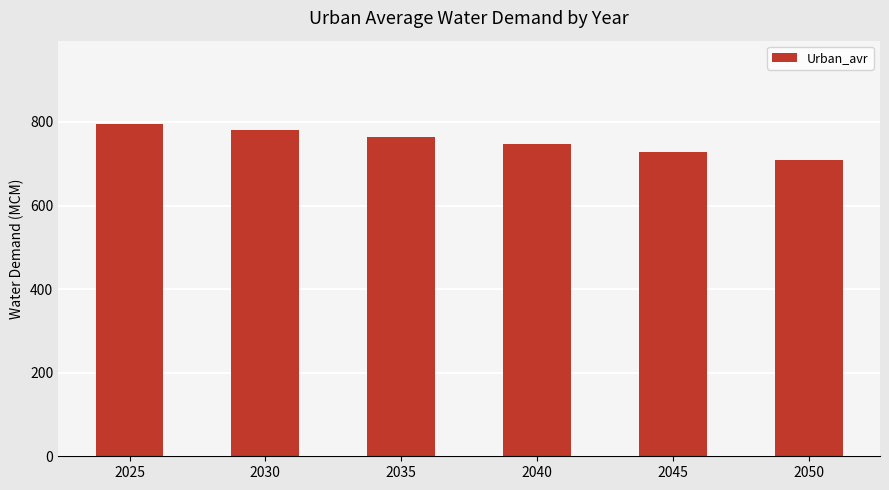

How many bars are there in total?

6